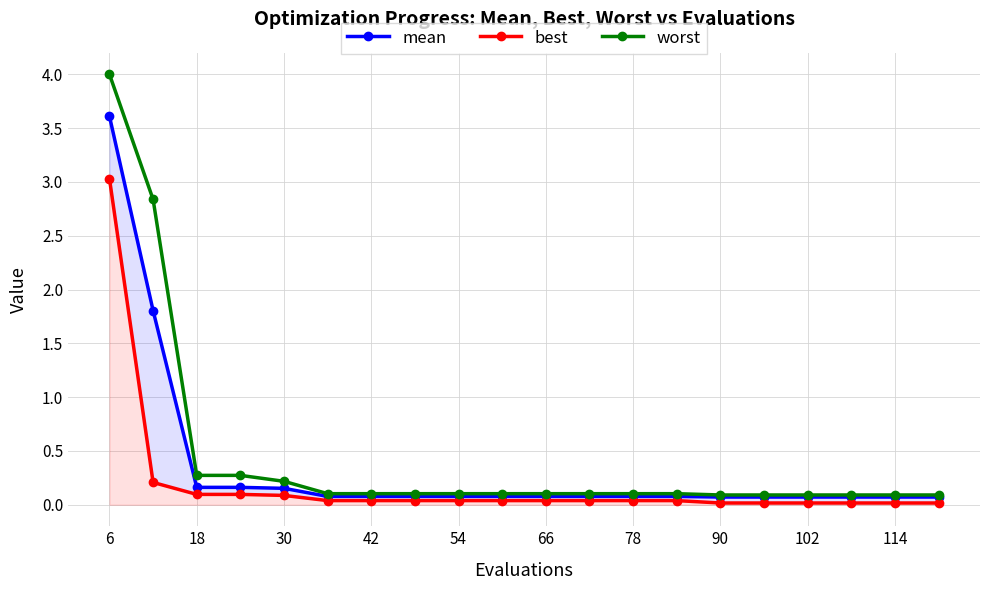

At how many categories does at least one series exceed 3?

1